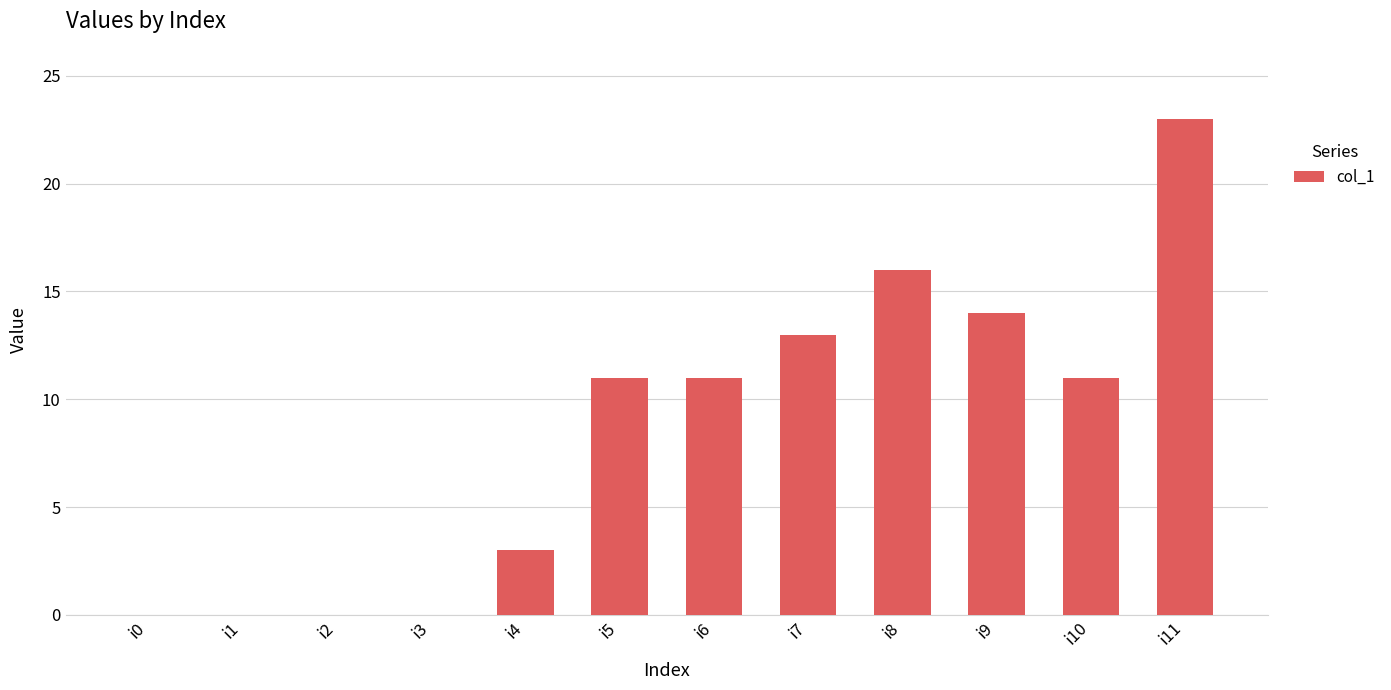

The value at i9 is 21. True or false?

False